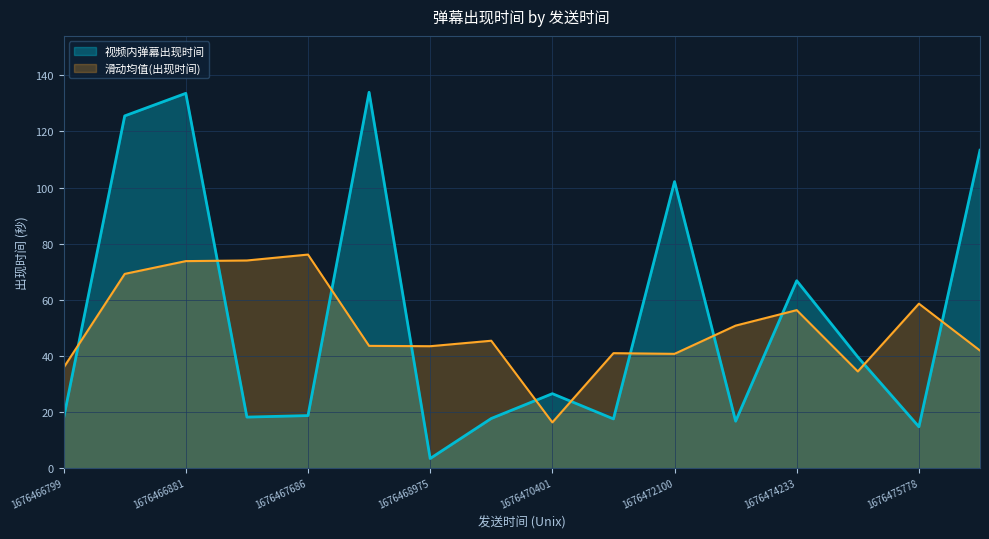

What is the ratio of the value at 1676469385 to the value at 1676466885?

1.0